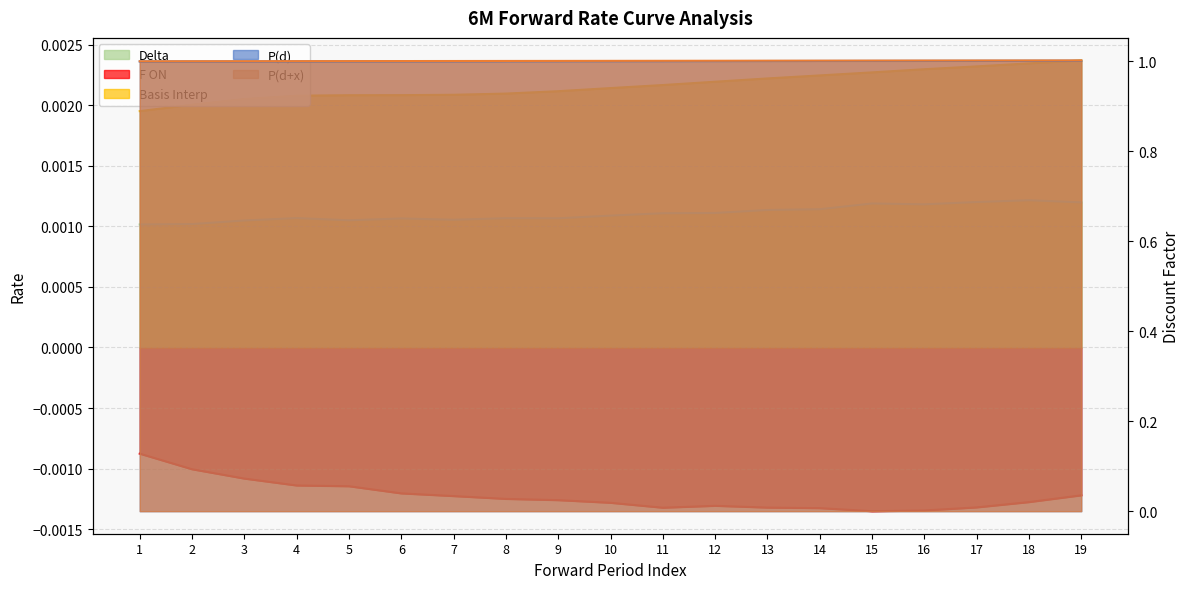

What is the difference between the highest and lowest values at 2?

1.0